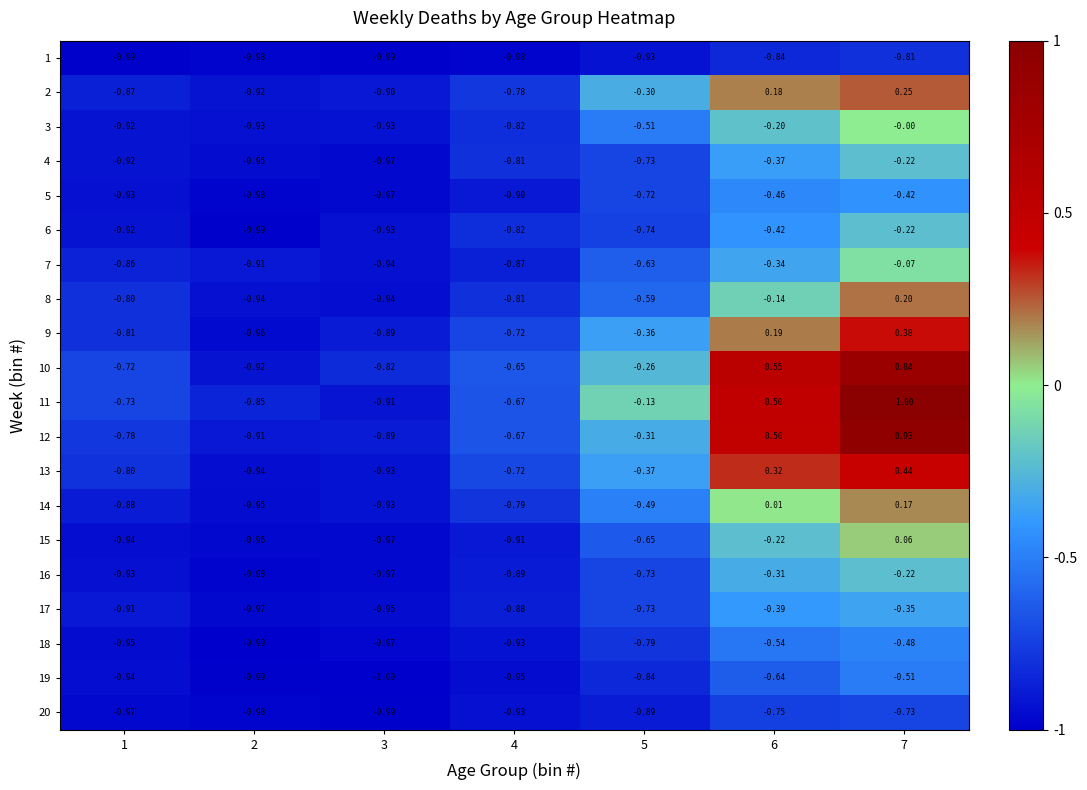

Which series has the largest total across all categories?

11